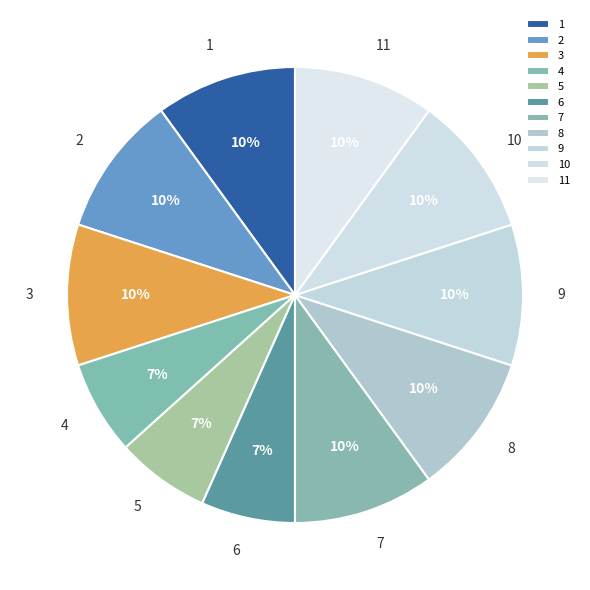

How many segments does this pie chart have?

11